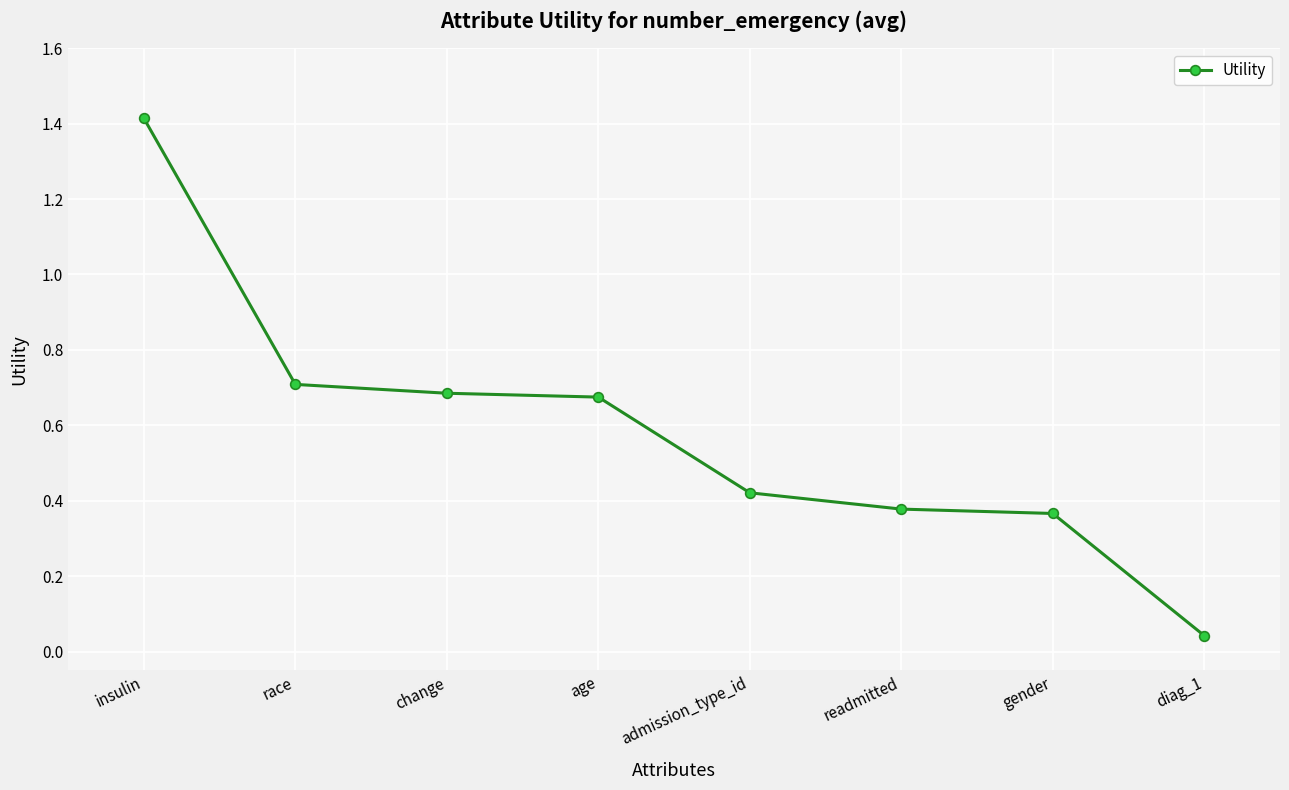

Which label corresponds to the smallest value in the chart?

diag_1